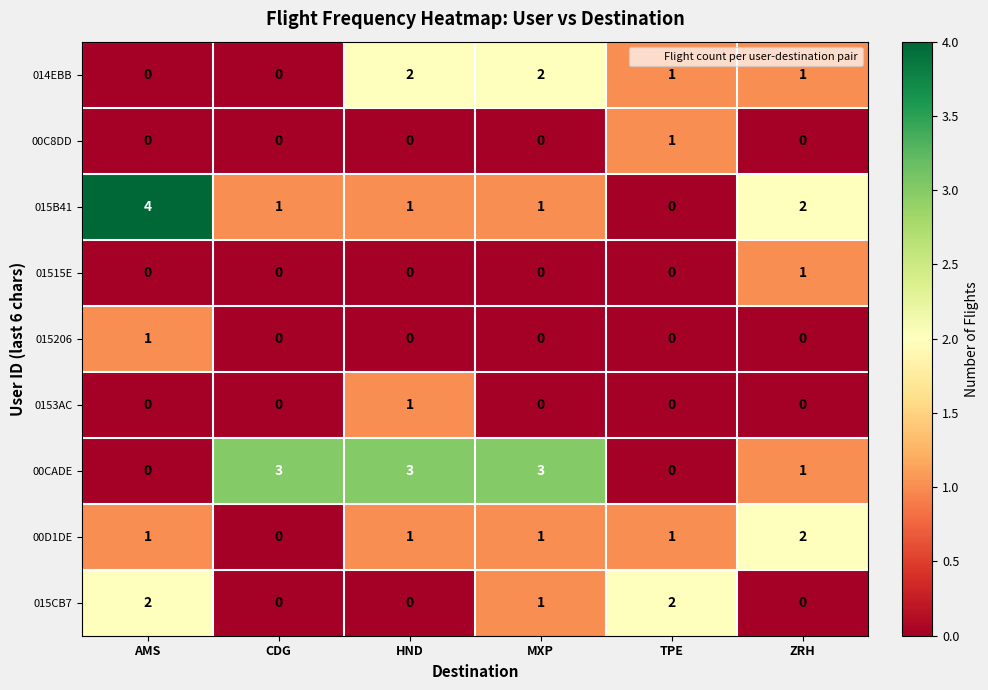

Is the value of 015B41 at ZRH greater than the value of 01515E at CDG?

Yes